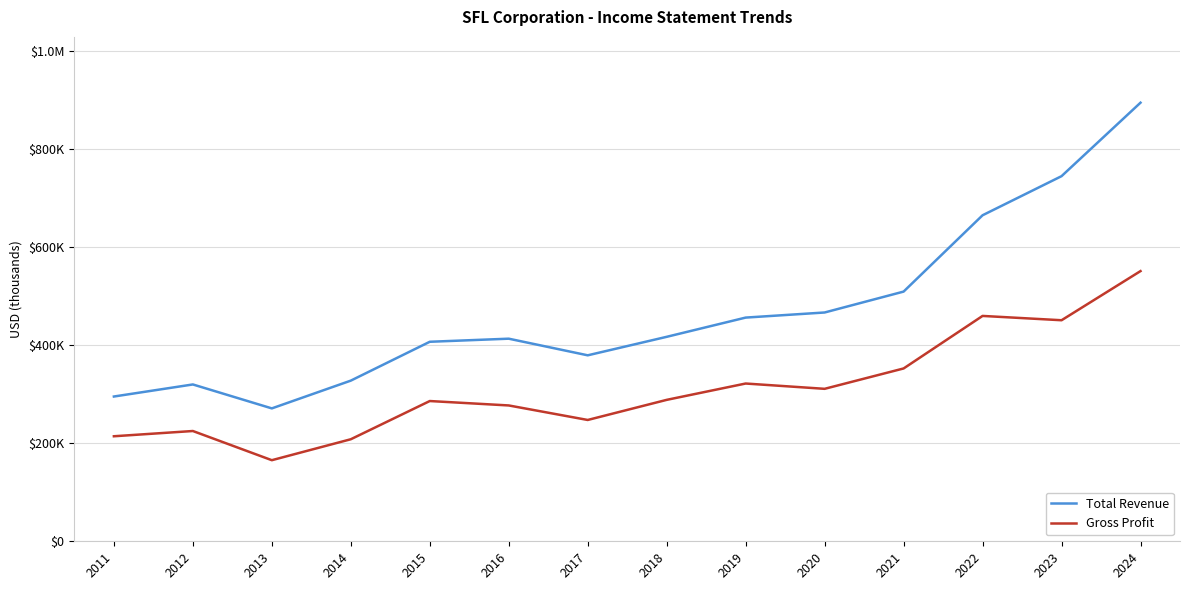

Which series changed the most between 2015 and 2023?

Total Revenue